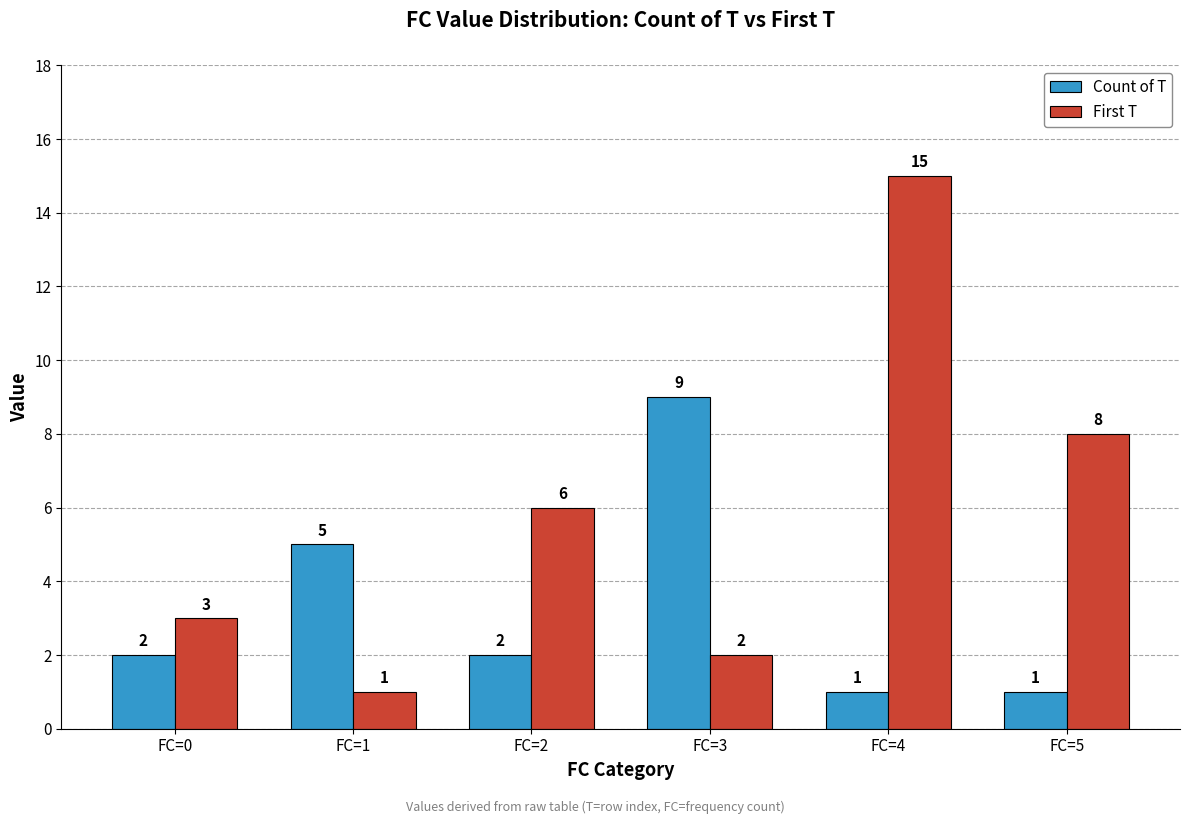

Reading right to left, extract all data points from this chart.

Count of T: FC=5=1	FC=4=1	FC=3=9	FC=2=2	FC=1=5	FC=0=2
First T: FC=5=8	FC=4=15	FC=3=2	FC=2=6	FC=1=1	FC=0=3